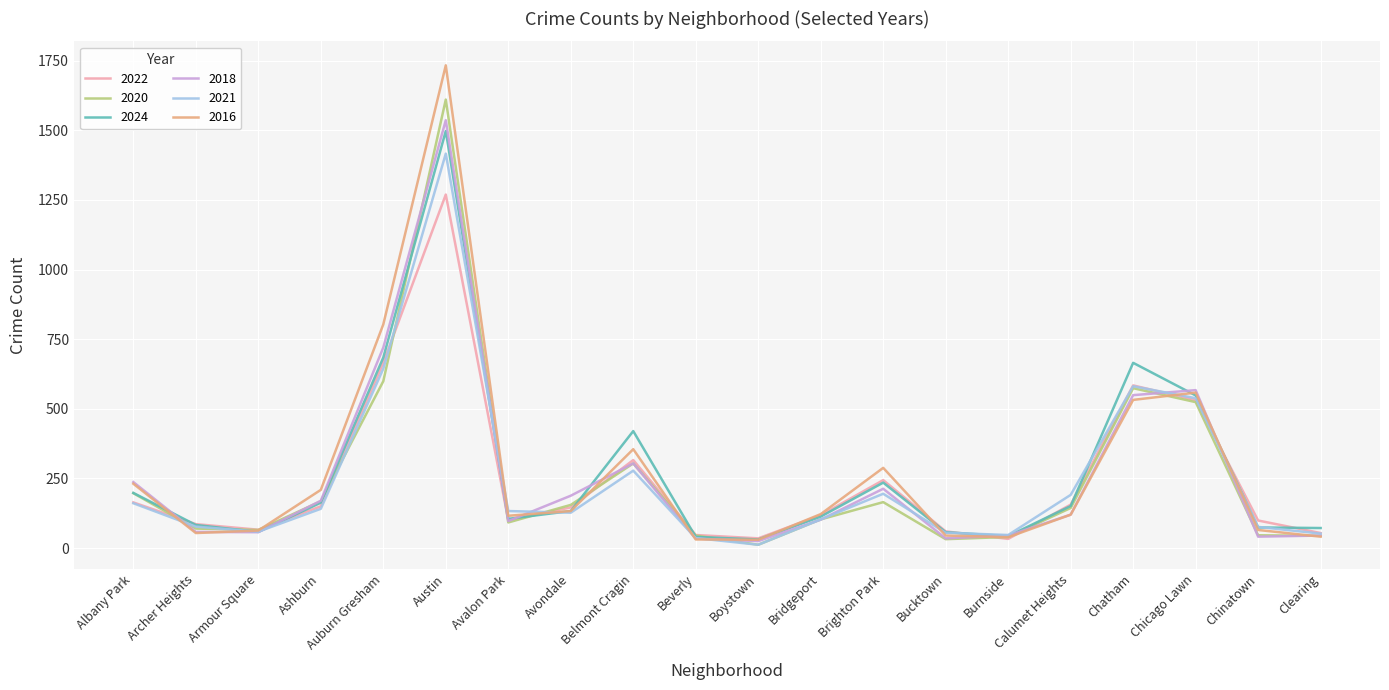

At how many categories does at least one series exceed 731?

2